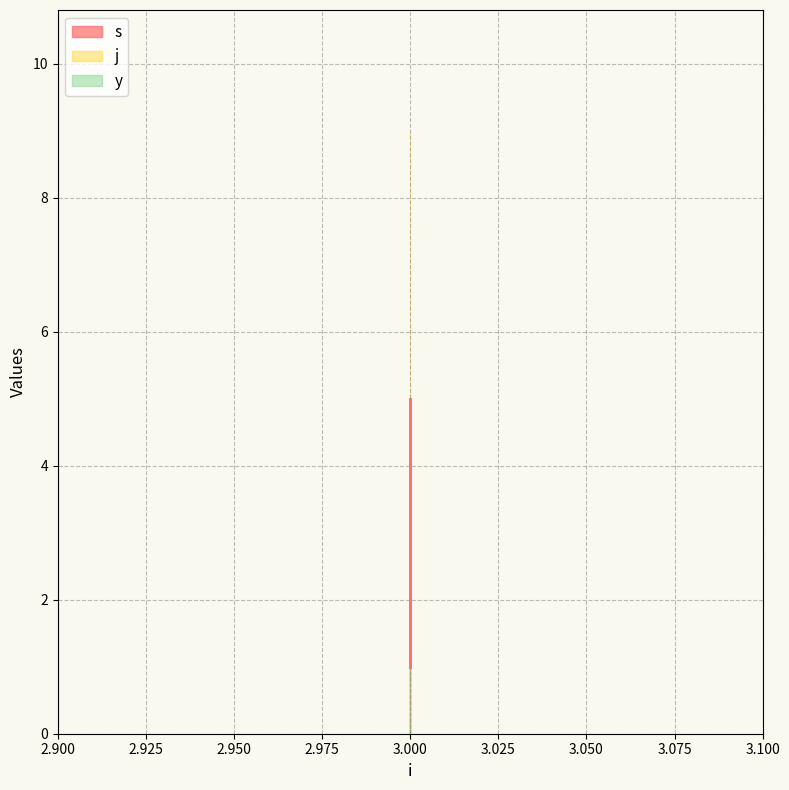

At 3, list the series in order from smallest to largest.

s, y, j